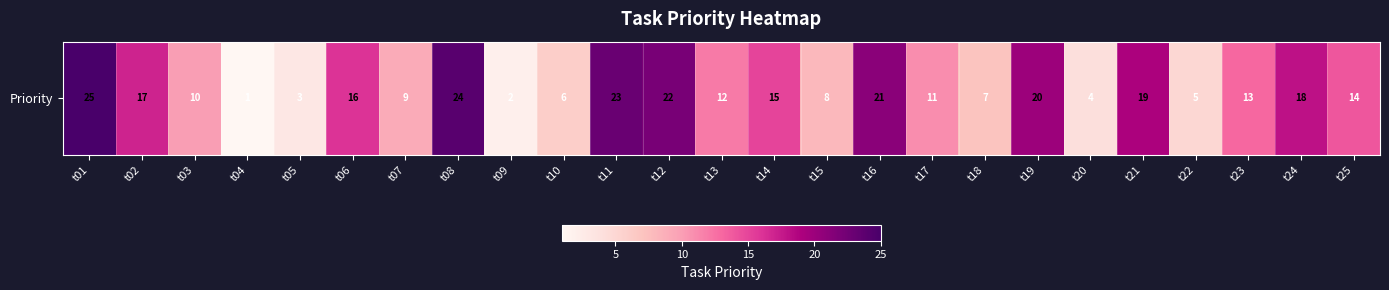

Reading left to right, extract all data points from this chart.

t01=25	t02=17	t03=10	t04=1	t05=3	t06=16	t07=9	t08=24	t09=2	t10=6	t11=23	t12=22	t13=12	t14=15	t15=8	t16=21	t17=11	t18=7	t19=20	t20=4	t21=19	t22=5	t23=13	t24=18	t25=14